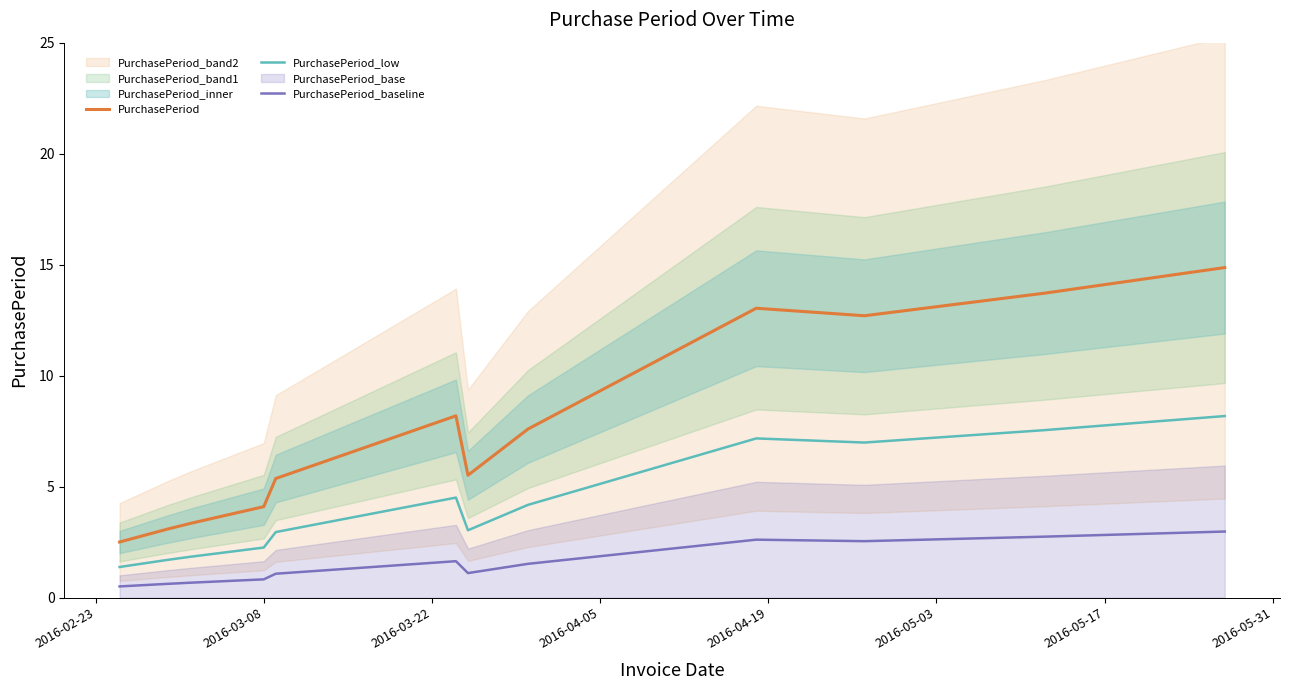

Is this an area chart (filled region under the line)?

No